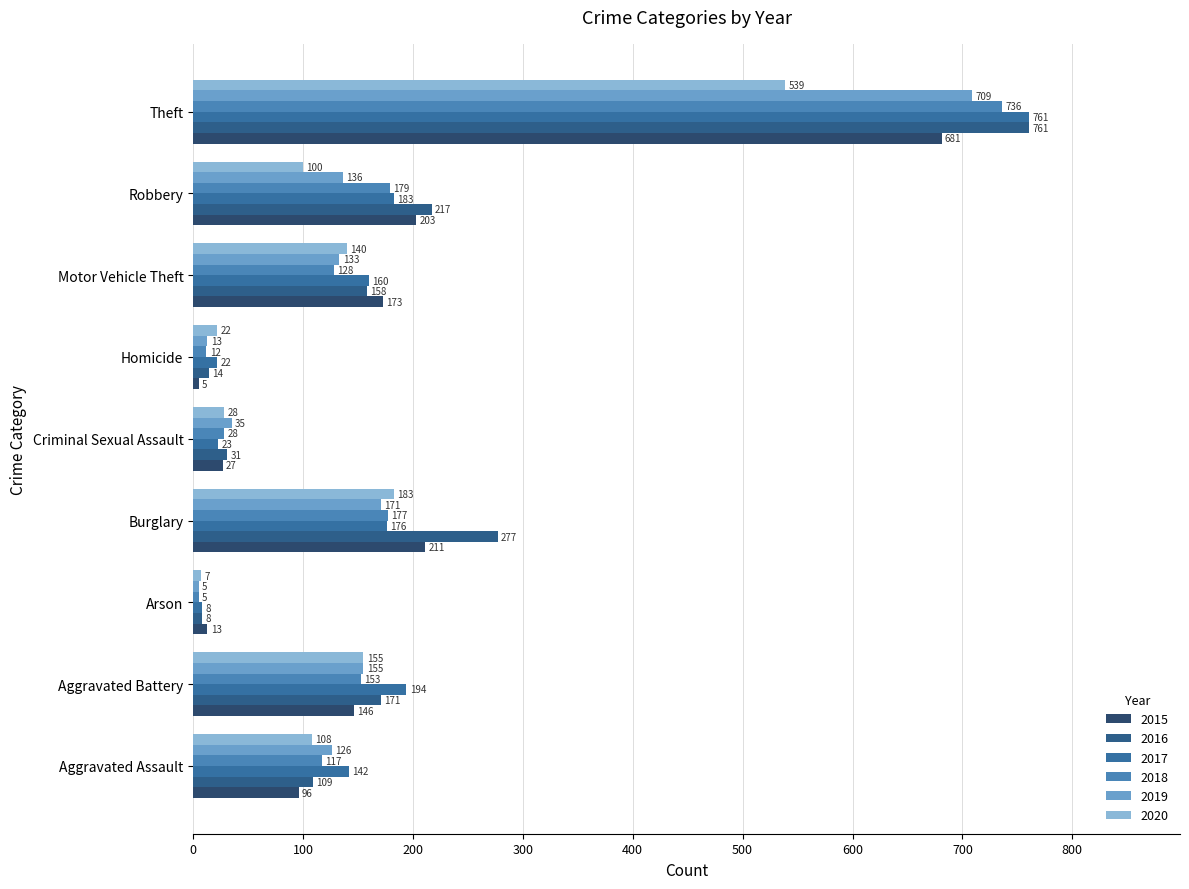

What is the difference between the maximum and second lowest values in the 2020 series?

517